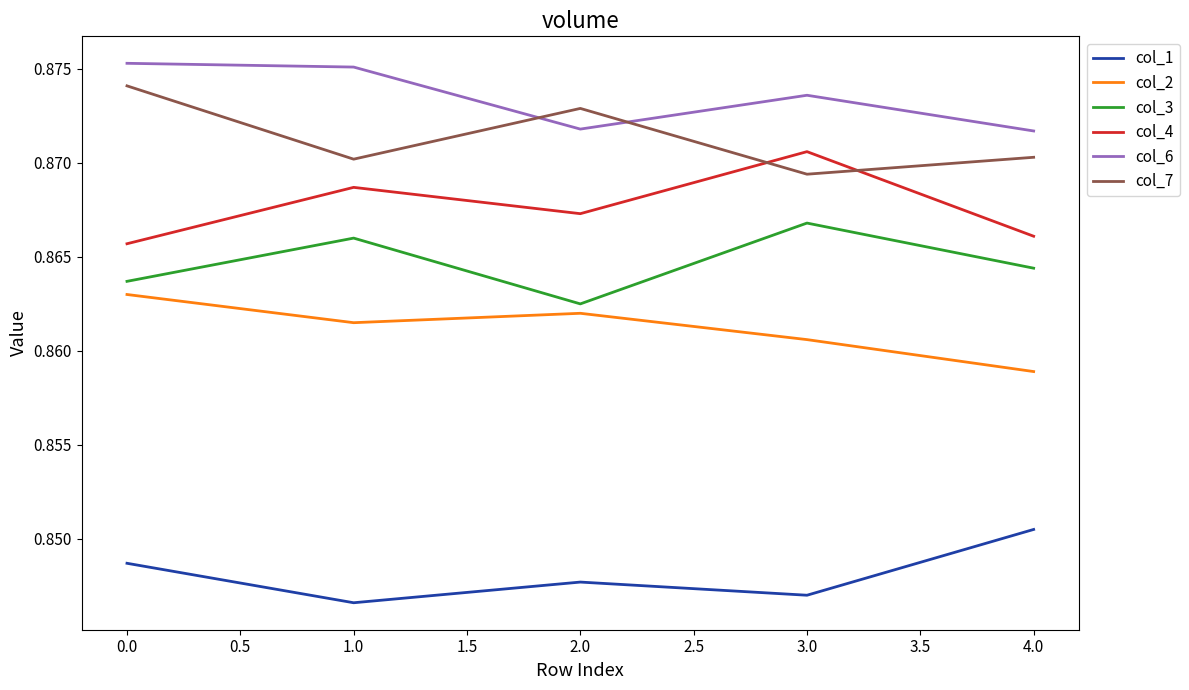

At which category is the sum across all series the highest?

0.0